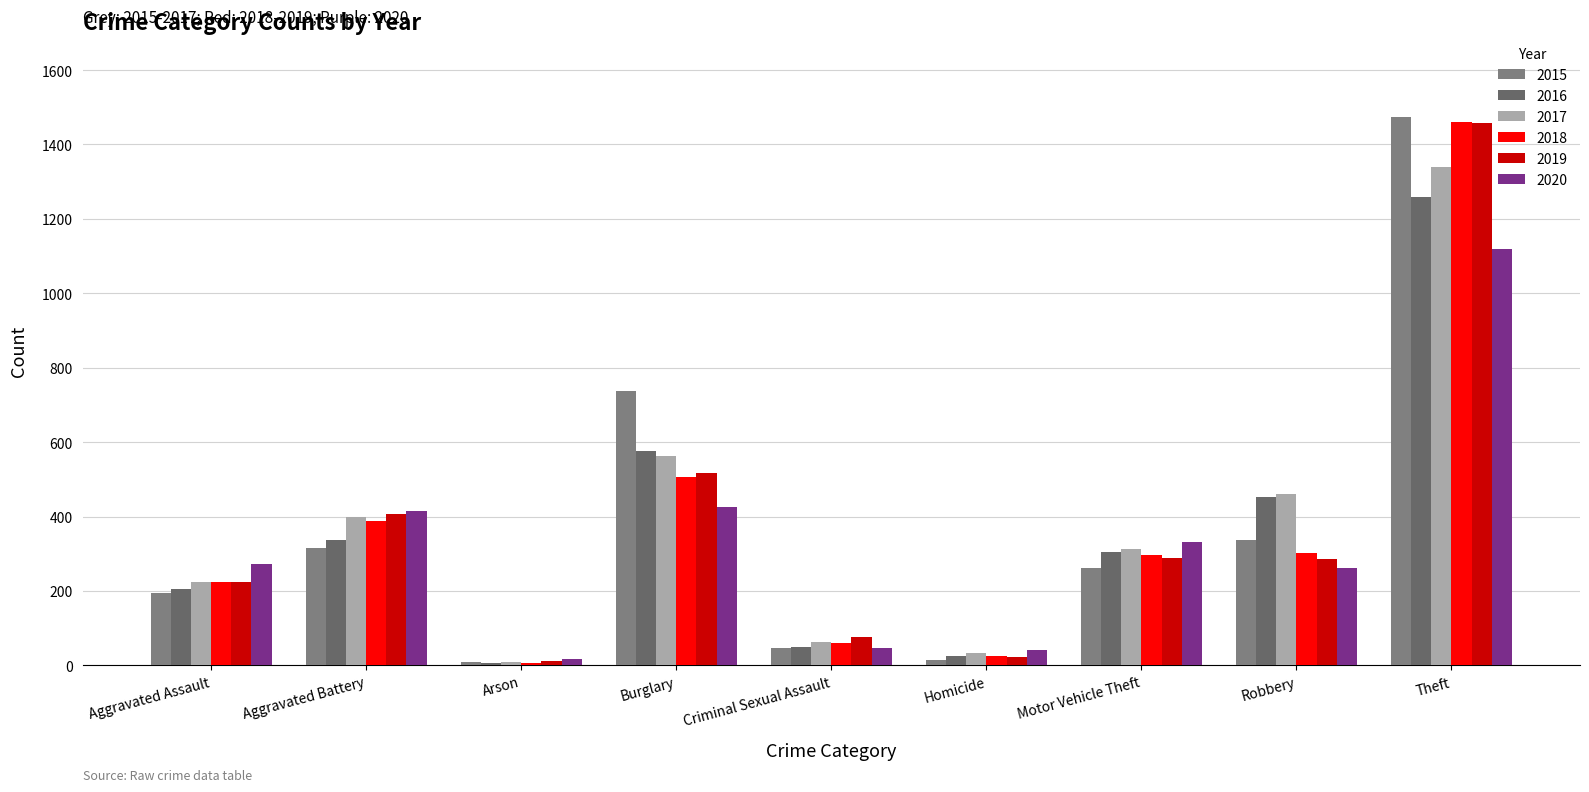

What is the maximum value for 2015?

1474